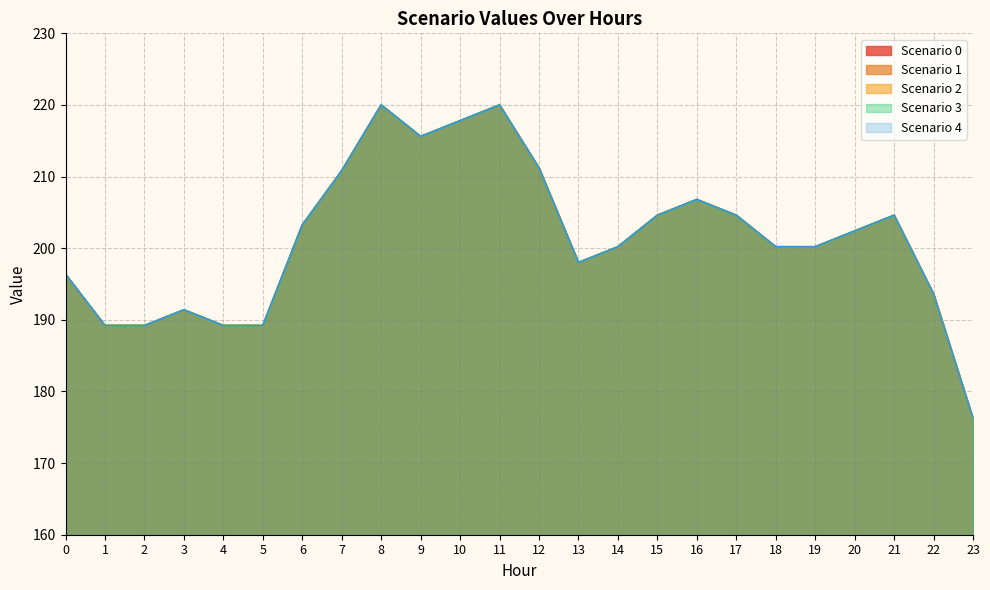

Does the chart have visible grid lines?

Yes